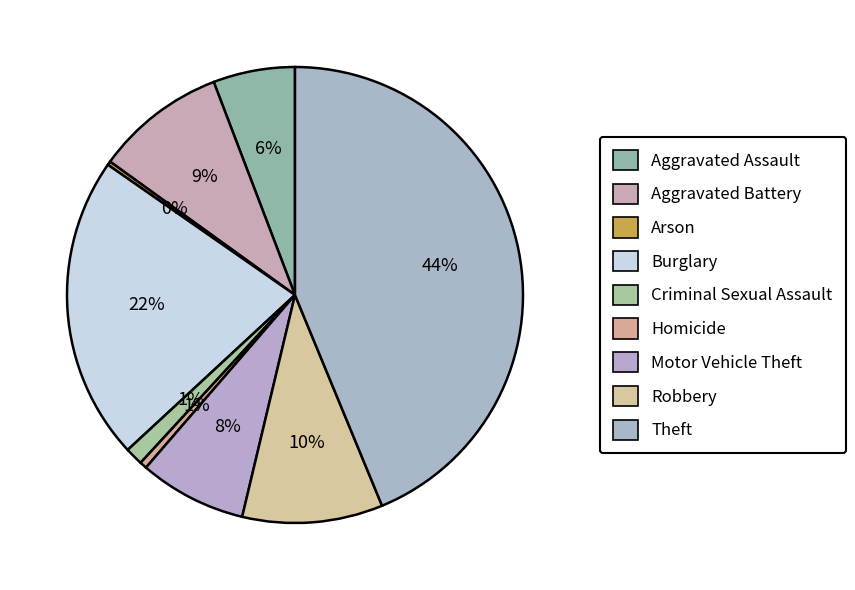

What percentage is NOT represented by Burglary?

78.4%